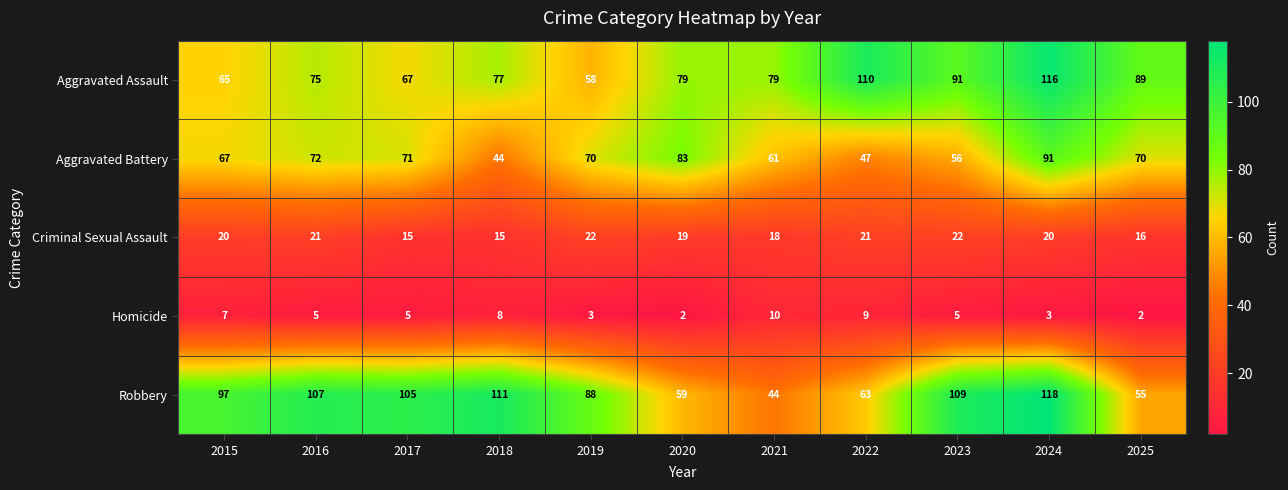

True or false: Criminal Sexual Assault has a value of 19 at 2020.

True